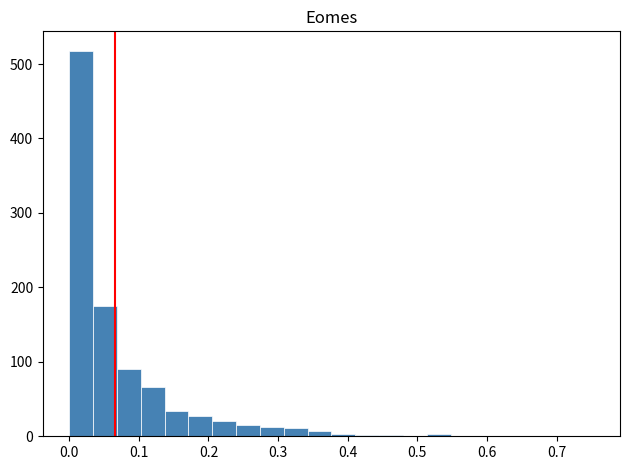

Around what value on the x-axis is the tallest bar? Give the approximate position of its centre, as read against the axis.

0.02